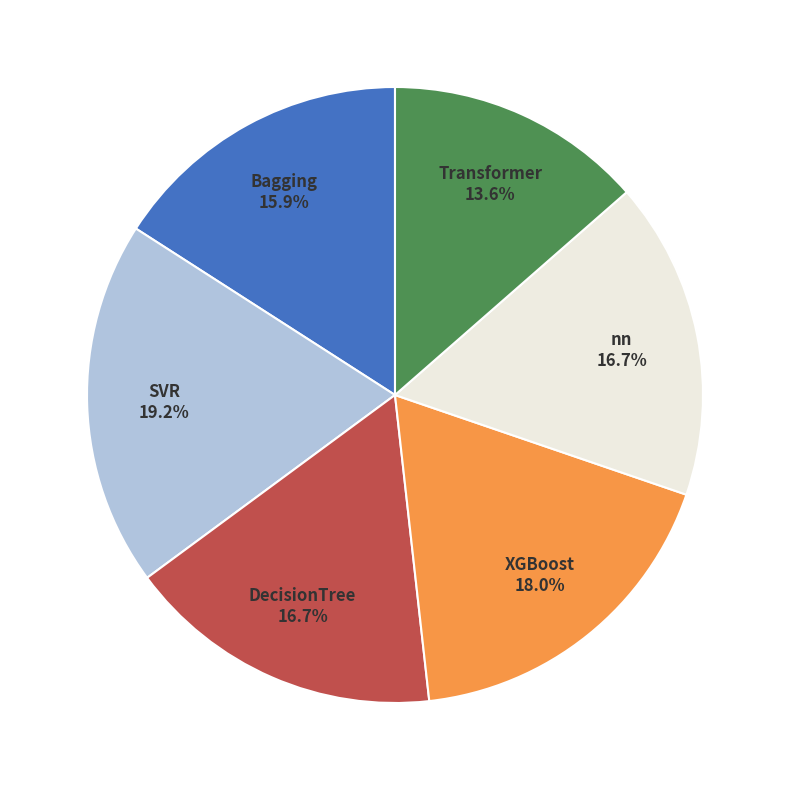

Combined, do DecisionTree and Bagging account for over 50%?

No